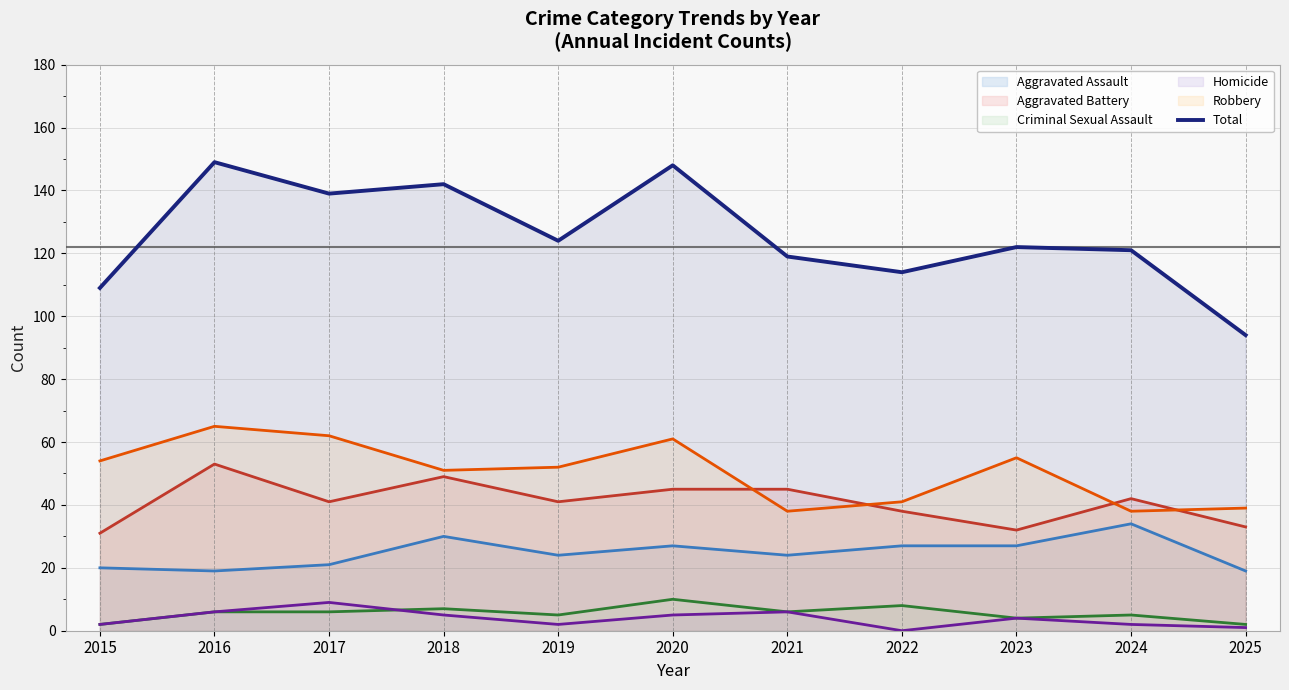

Reading left to right, what are all the values shown in this chart?

109	149	139	142	124	148	119	114	122	121	94